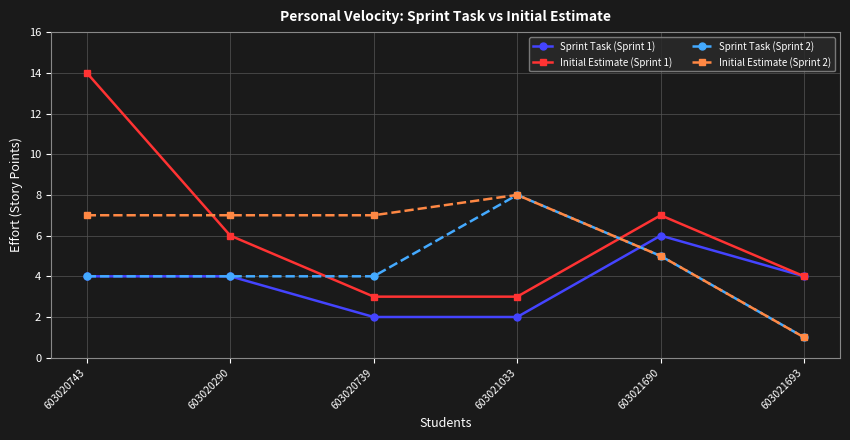

The Initial Estimate (Sprint 1) series shows 6 at 603020290. True or false?

True